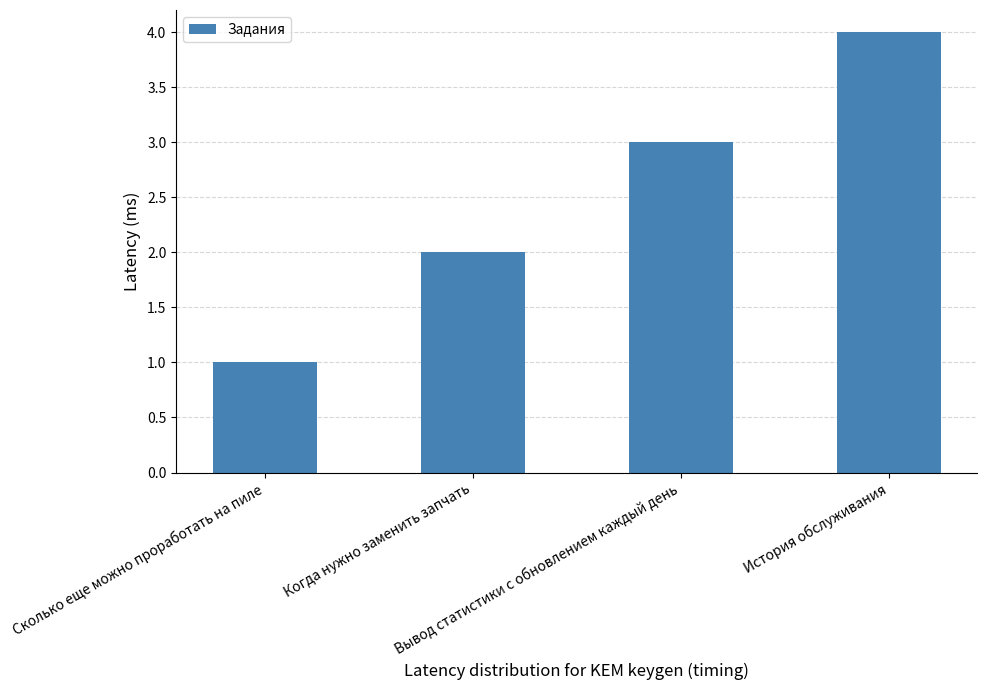

Count the number of categories in the chart.

4